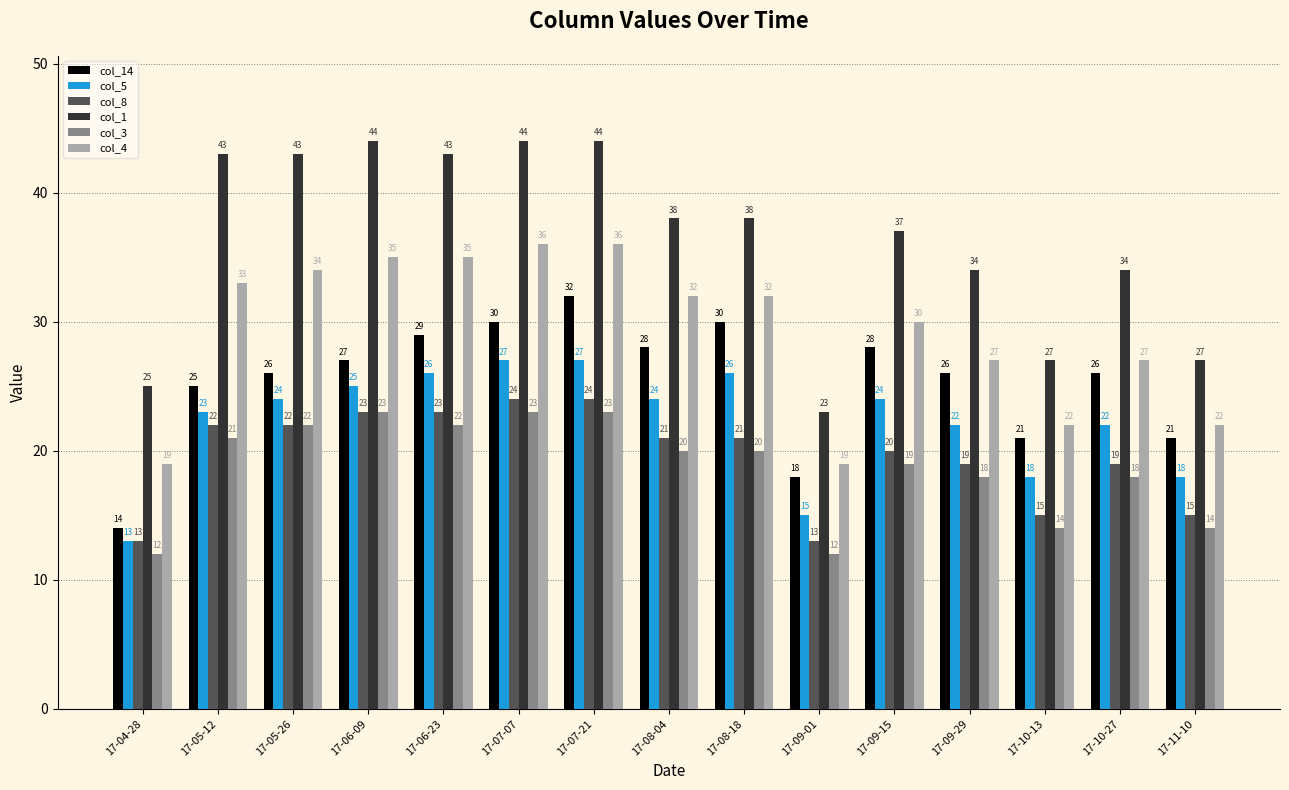

Which series changed the most between 17-06-09 and 17-09-01?

col_1